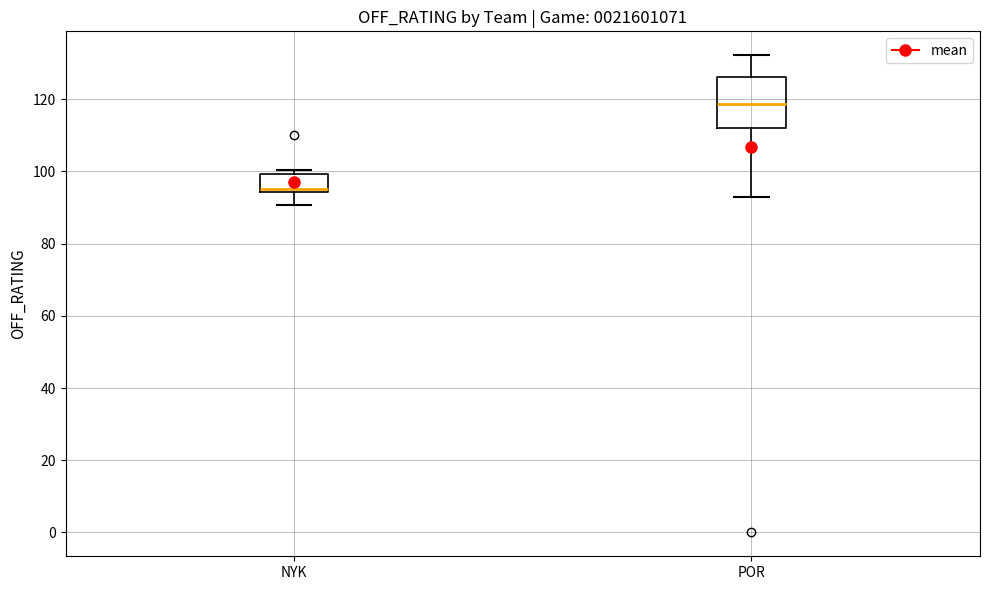

Which box's median line is the lowest?

NYK